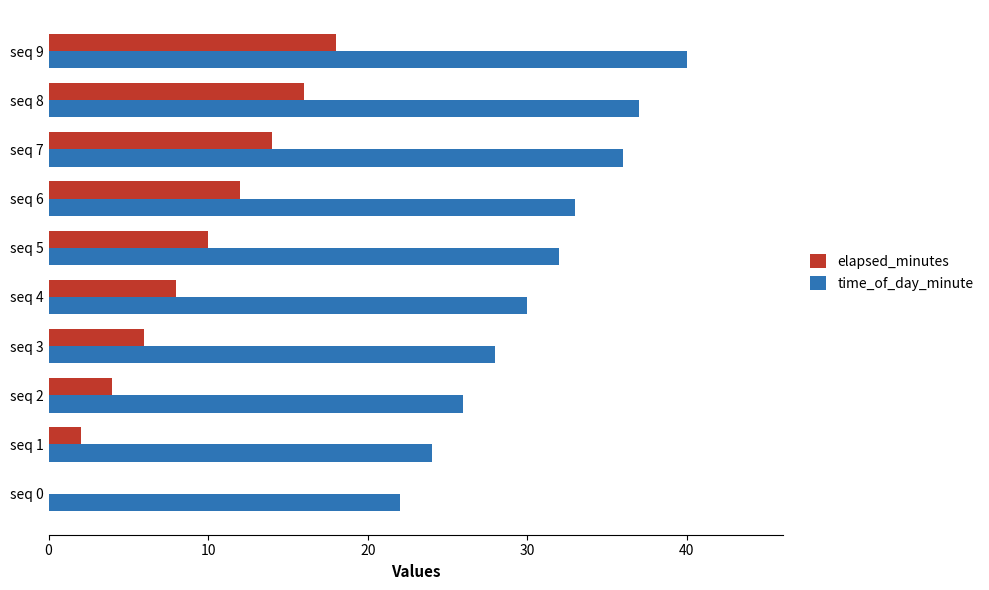

What is the maximum value for time_of_day_minute?

40